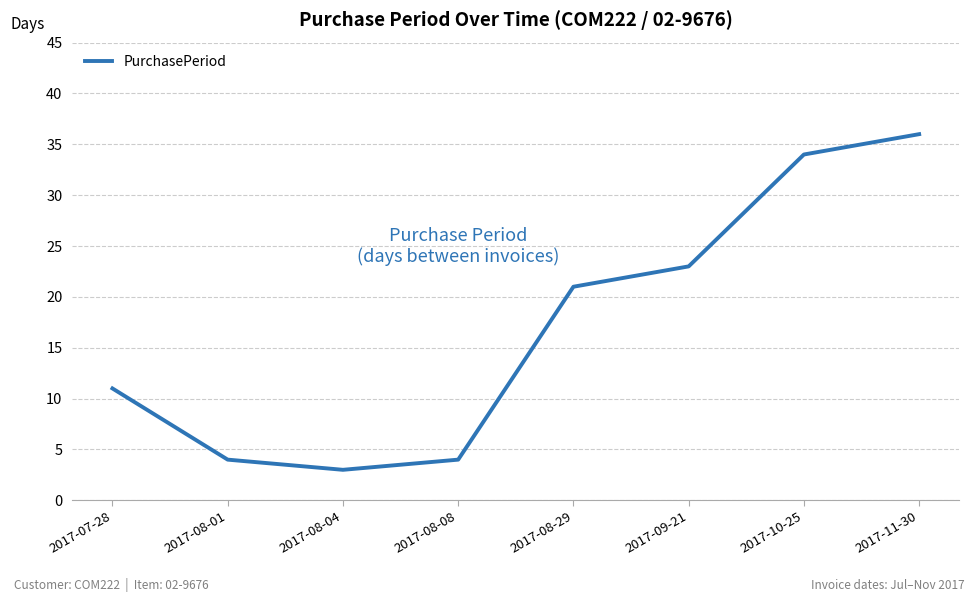

What position from the right is 2017-09-21?

3